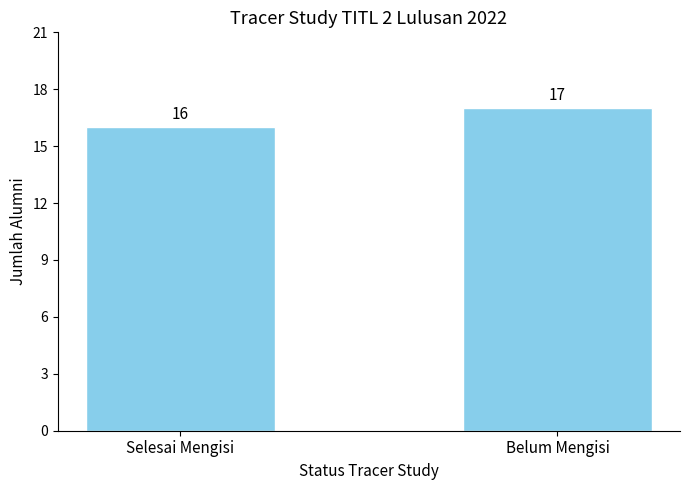

Where is the data nearest to the value 16?

Selesai Mengisi